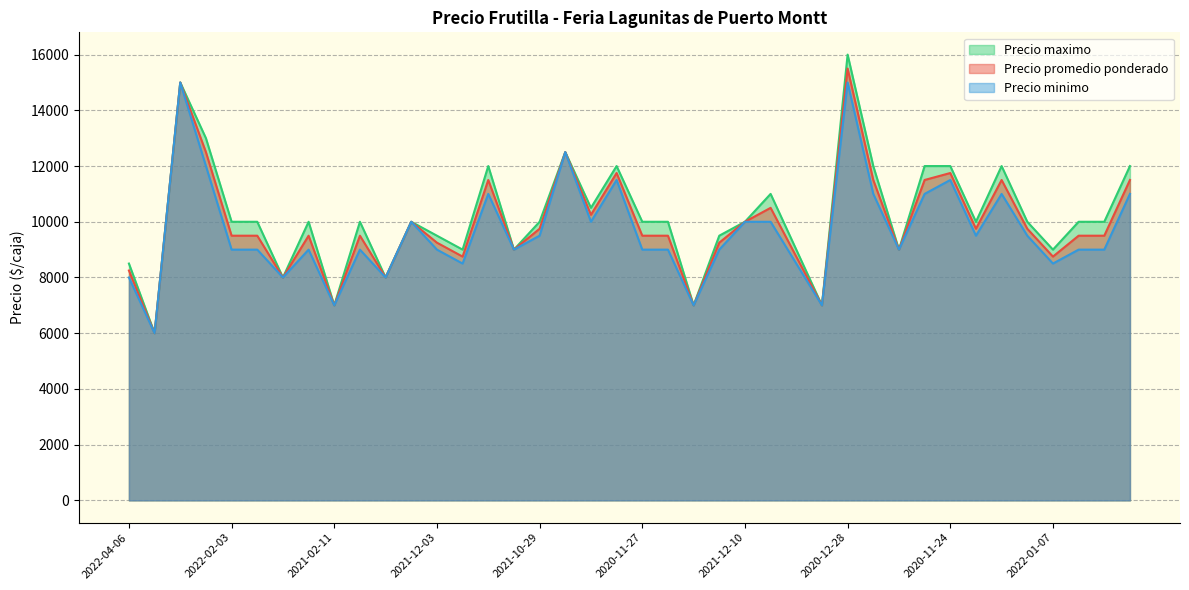

True or false: Precio minimo and Precio promedio ponderado cross at least once.

False